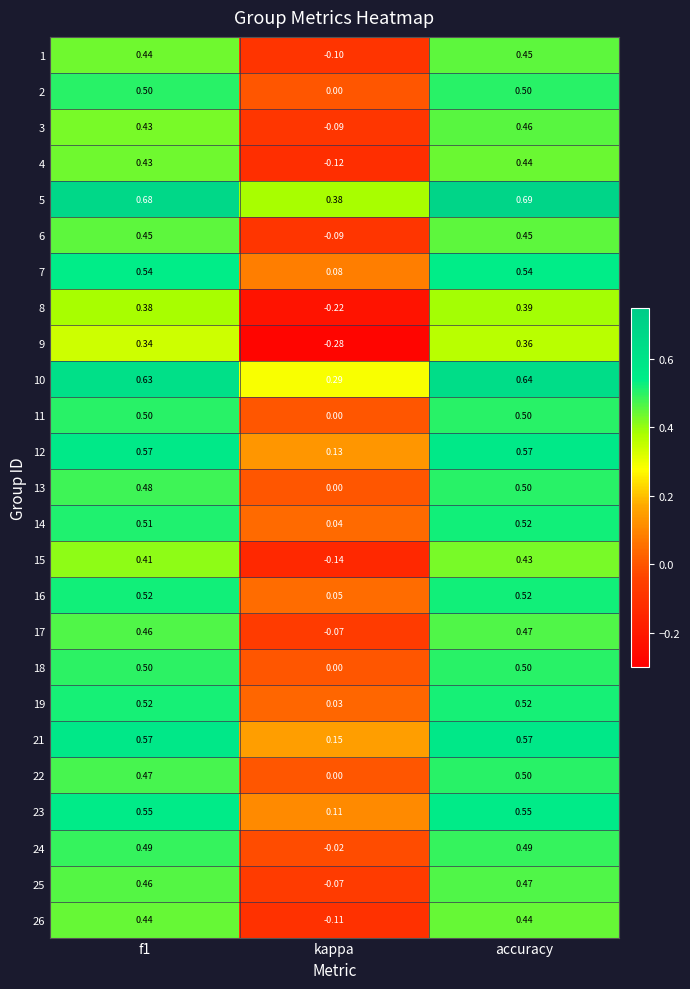

At which label is 5 closest to 0?

kappa